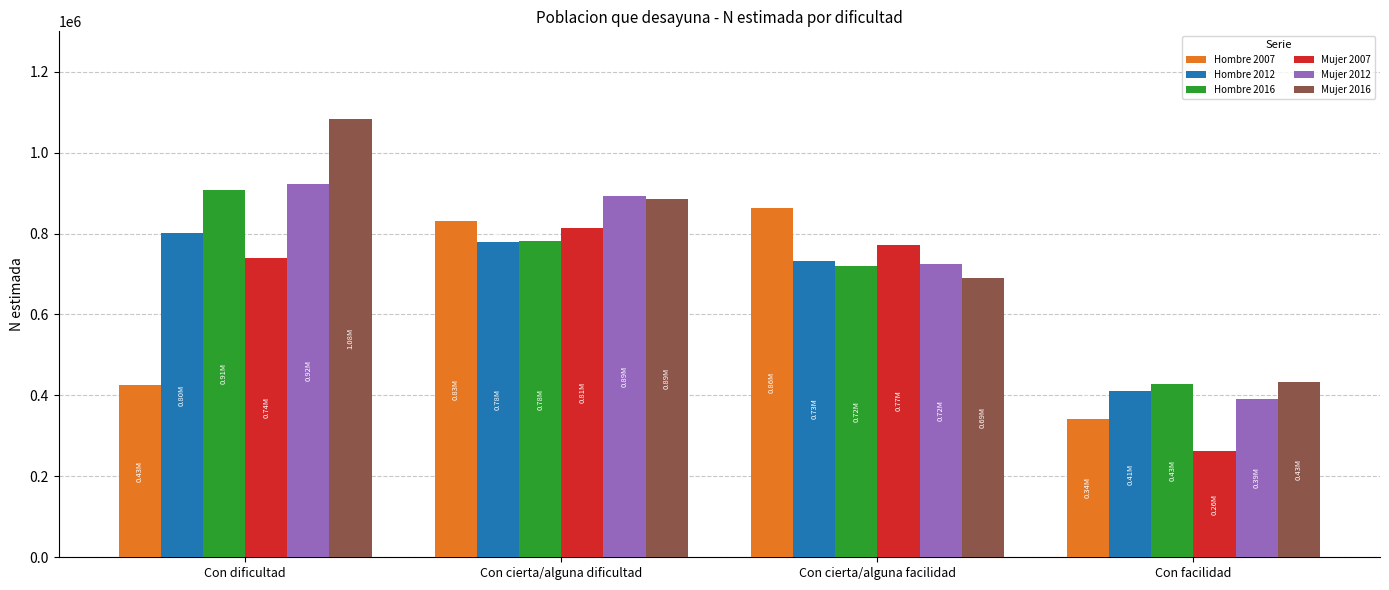

Where does the Hombre 2016 series first go above 782107?

Con dificultad